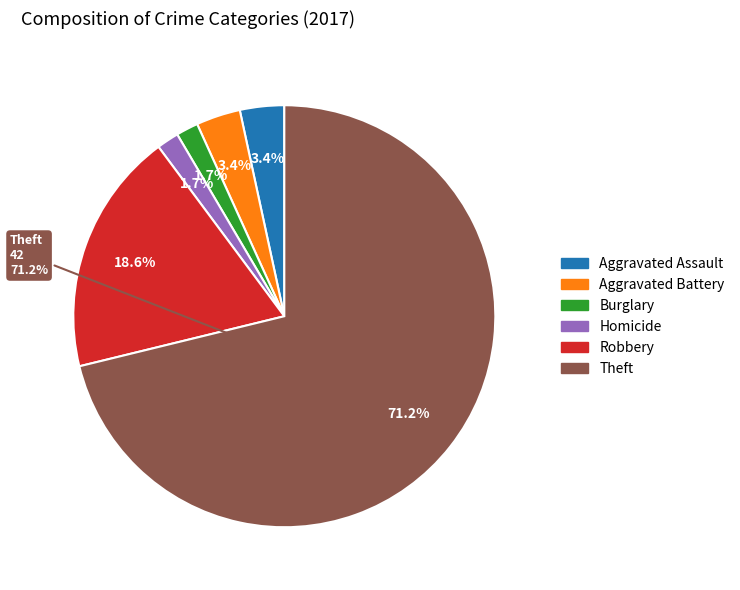

True or false: Criminal Sexual Assault accounts for 35% of the total.

False